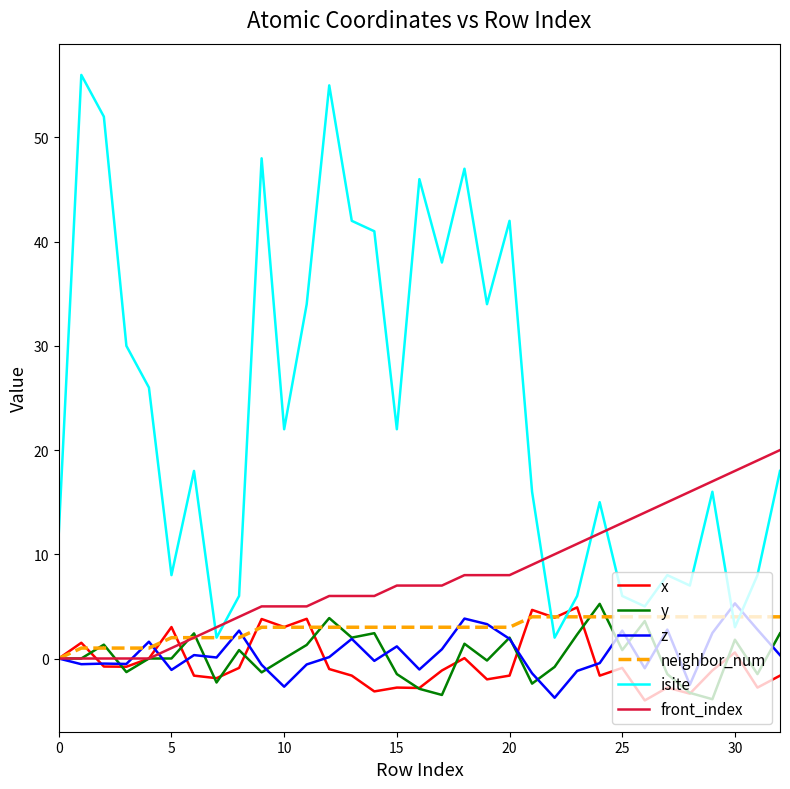

What is the greatest value displayed?

56.0